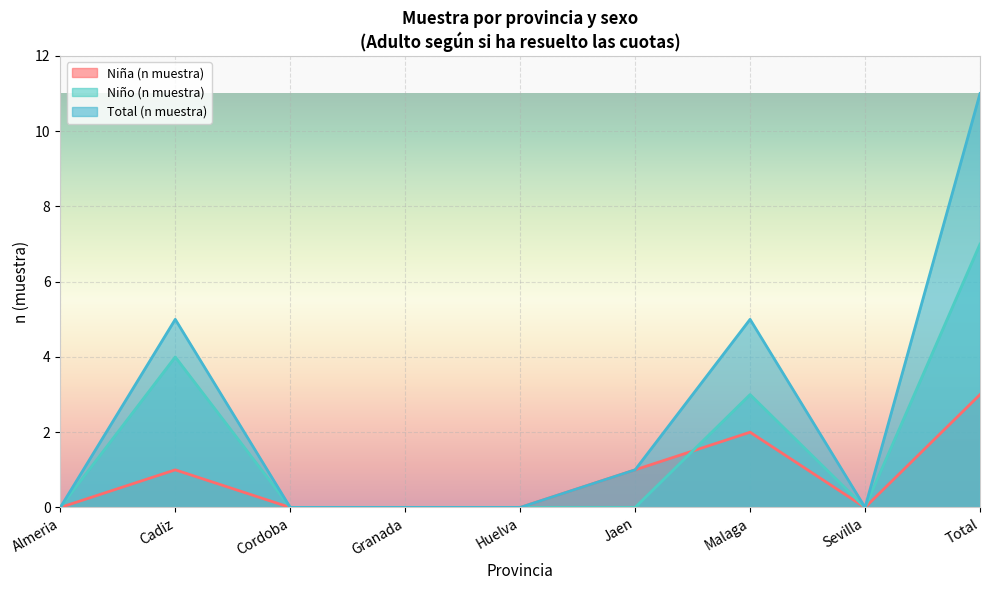

What is the label of the 2nd point from the left?

Cadiz